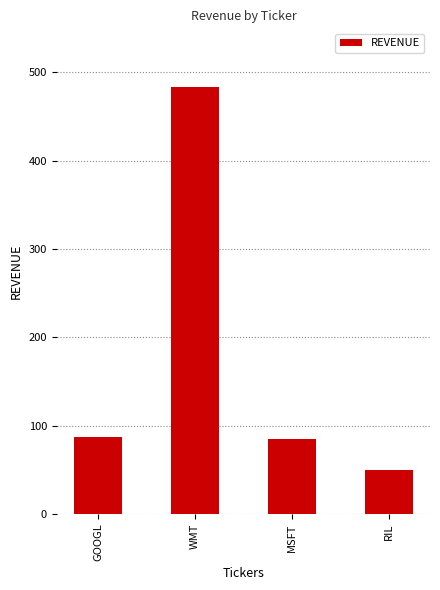

What is the change in value from GOOGL to RIL?

-37